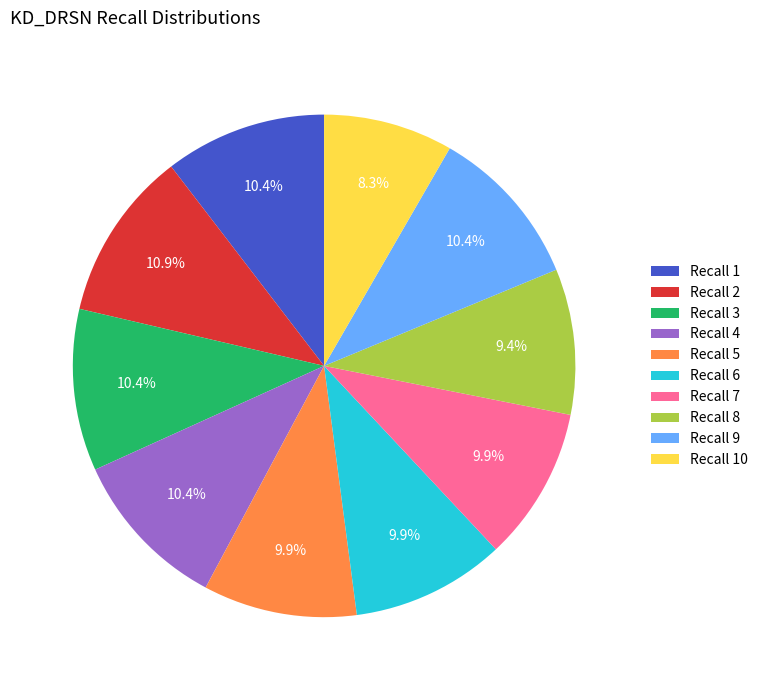

Is it true that Recall 3 is 2% of the pie?

False